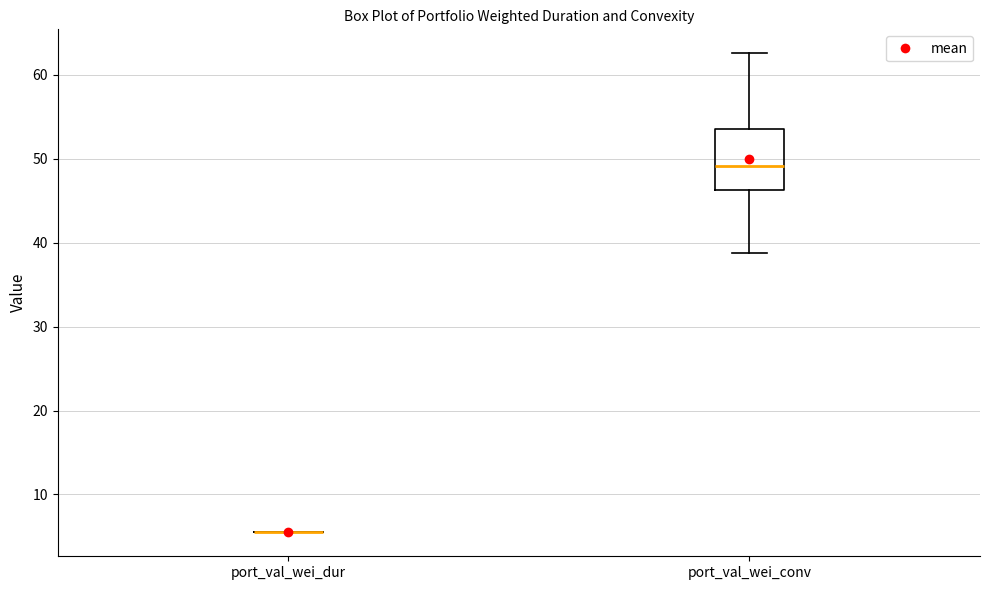

Reading left to right, read every box against the y-axis: the position of its median line, the range the box covers, and the ends of its whiskers. The values are not printed on the chart, so give them approximately, as read against the axis.

port_val_wei_dur: box collapsed to a line at 5, whiskers 5 to 6
port_val_wei_conv: median 49, box 46 to 54, whiskers 39 to 63